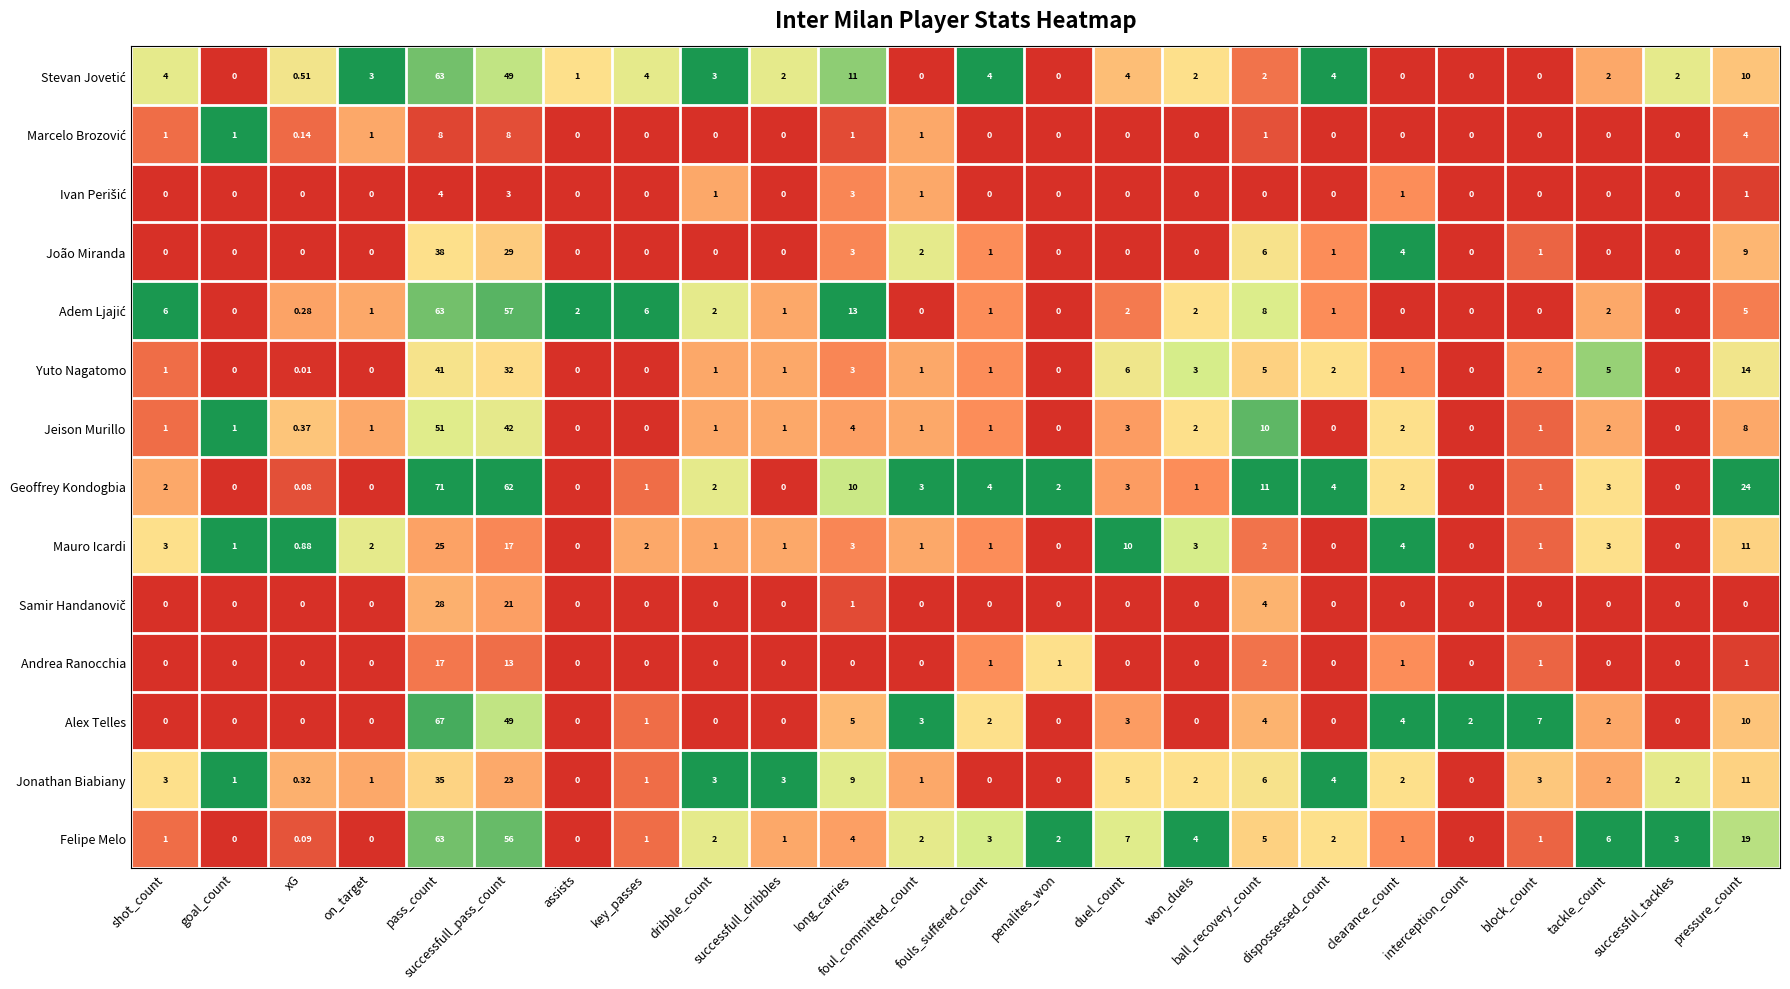

Which category has the highest value in the Geoffrey Kondogbia series?

pass_count